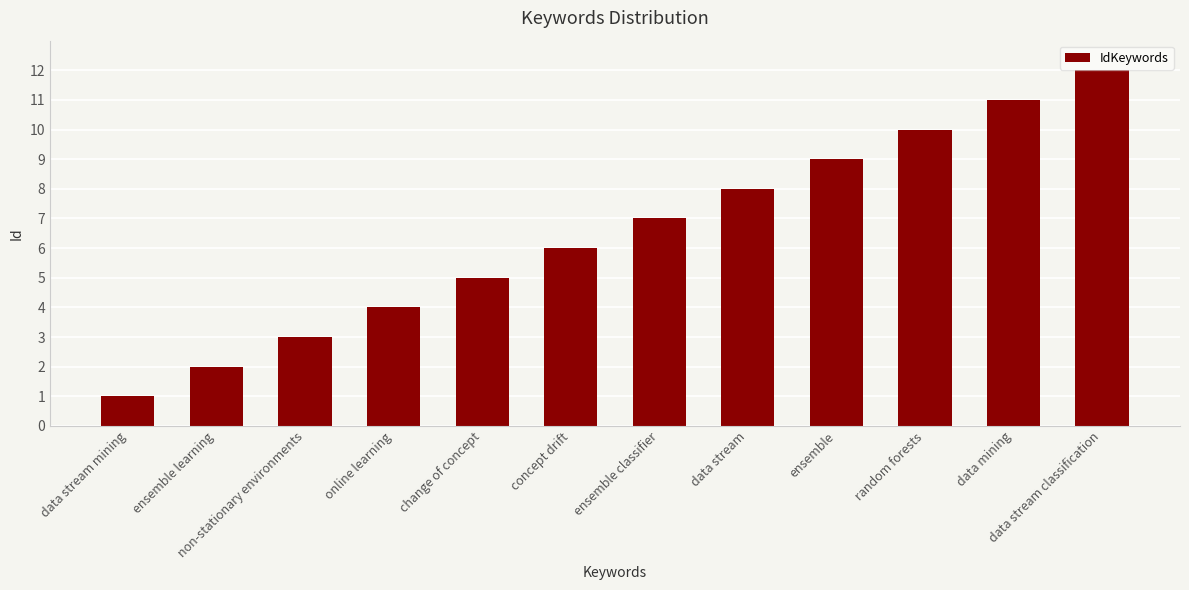

What is the minimum value shown in the chart?

1